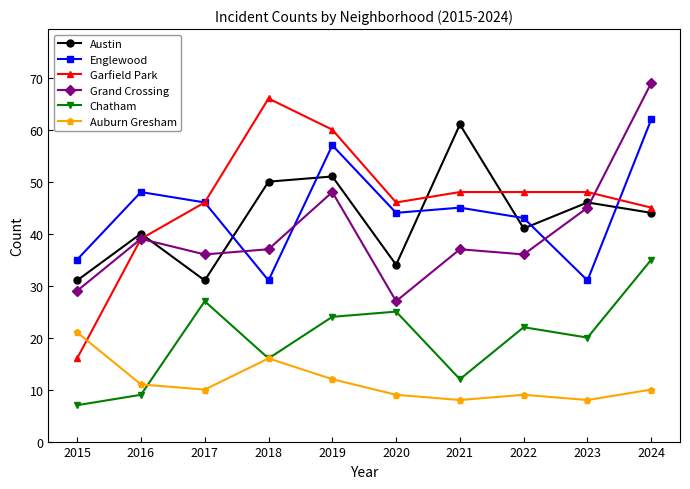

How many categories are shown in the chart?

10